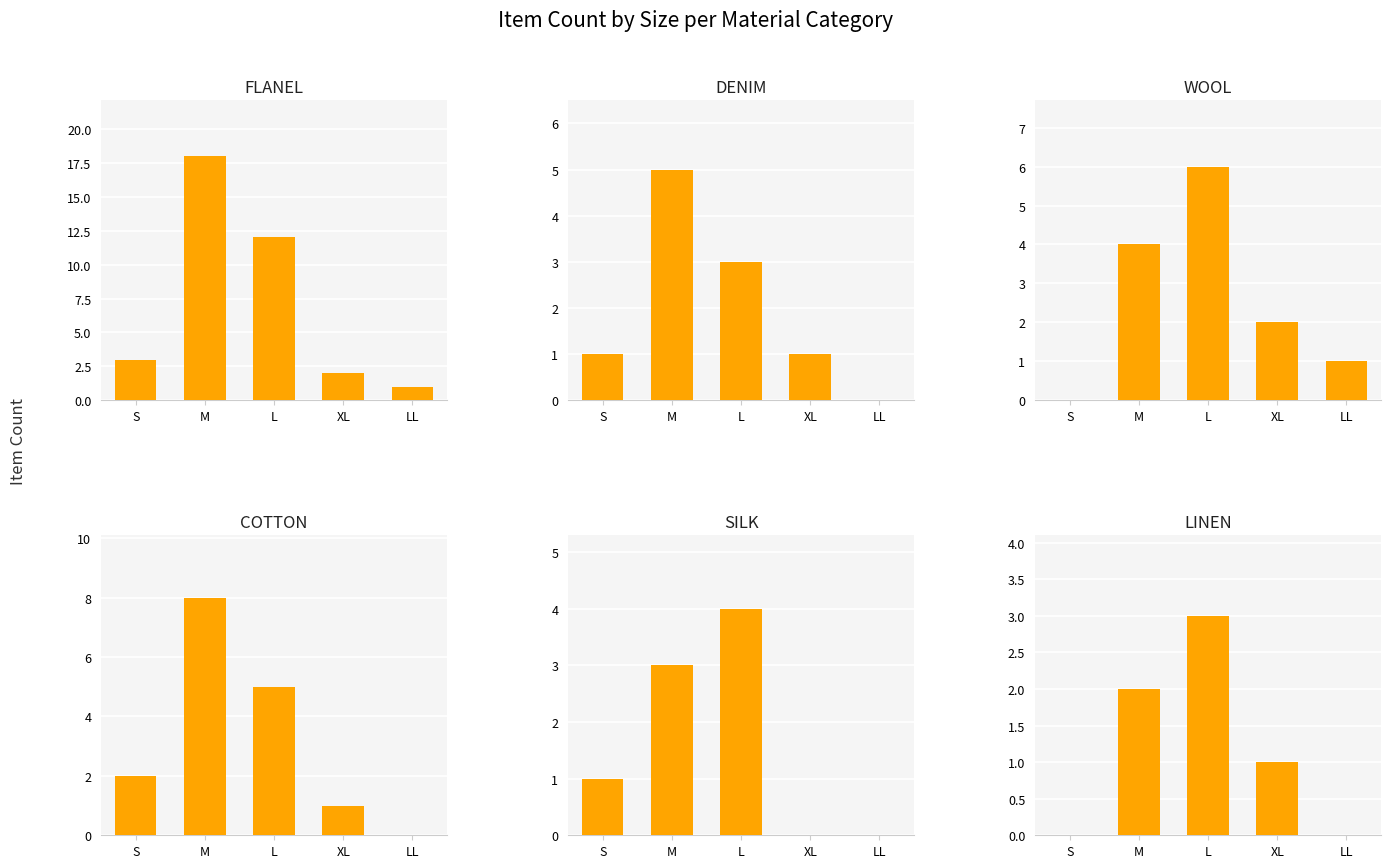

What is the sum of the DENIM values at XL and LL?

1